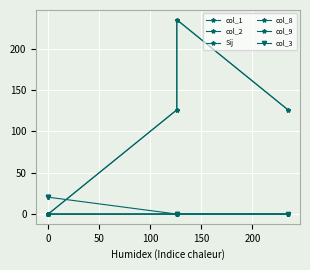

Reading left to right, transcribe all the data shown in this chart.

col_1: 0.0	0.0	0.0	125.9	234.8	125.9
col_2: 0.0	0.0	0.0	125.9	234.8	125.9
Sij: 0.0	0.0	0.0	-0.0	-0.0	0.0
col_8: 0.0	0.0	0.0	-0.0	0.0	-0.0
col_9: 0.0	0.0	0.0	-0.0	0.0	-0.0
col_3: 20.4	20.4	20.4	0.0	0.0	0.0